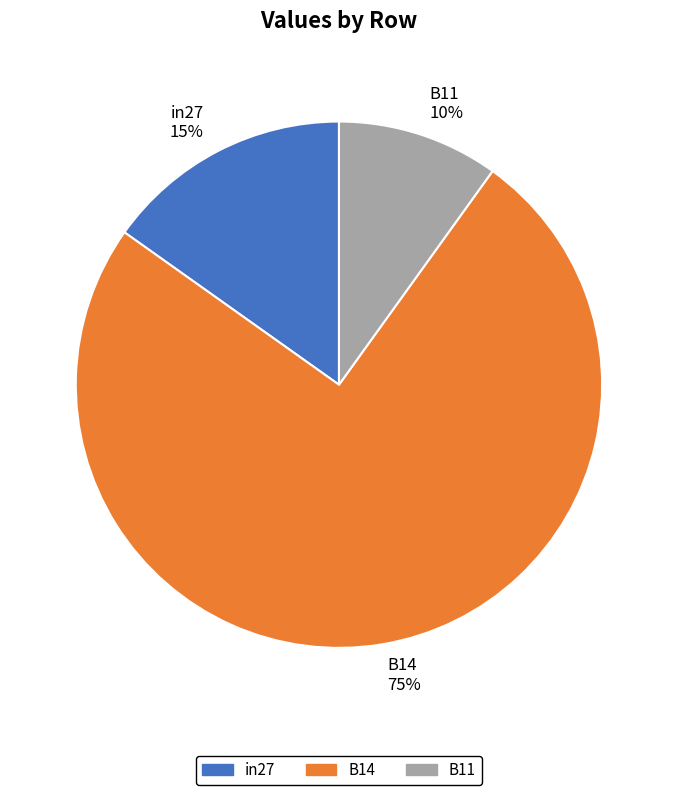

Is the sum of in27 and B14 greater than half?

Yes